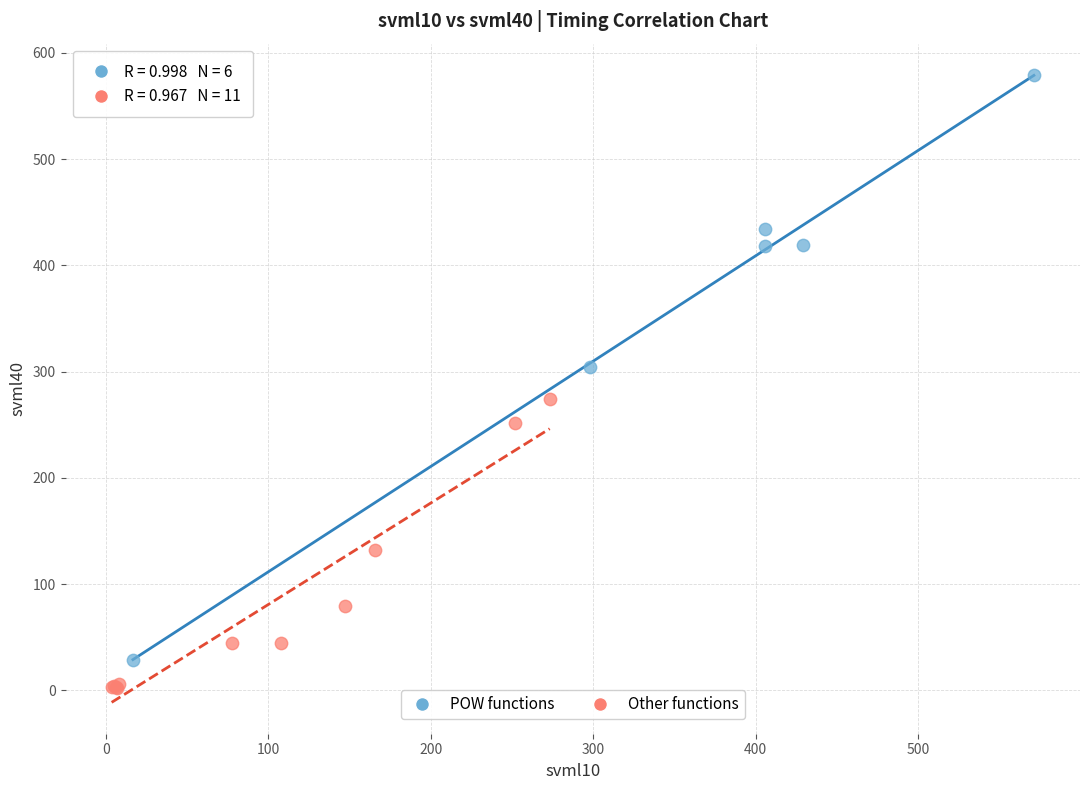

What are all the series names shown in the legend?

POW functions, Other functions